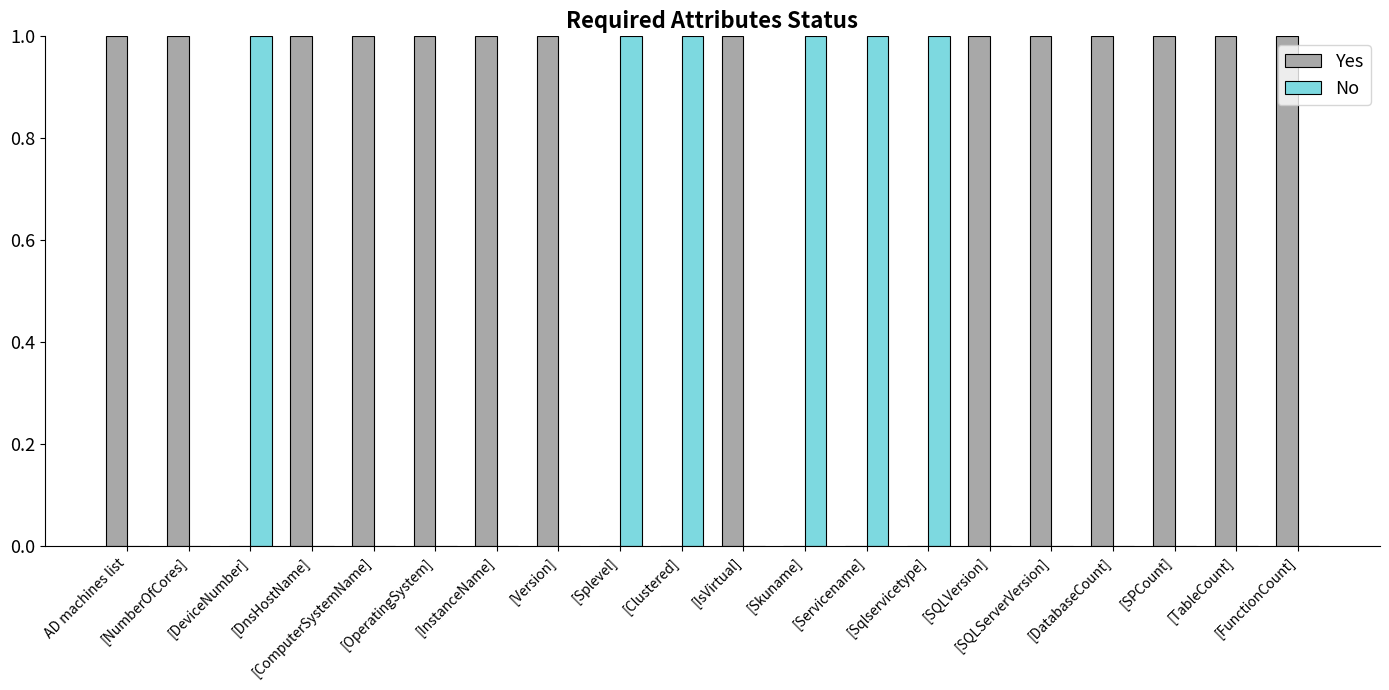

What is the greatest value displayed?

1